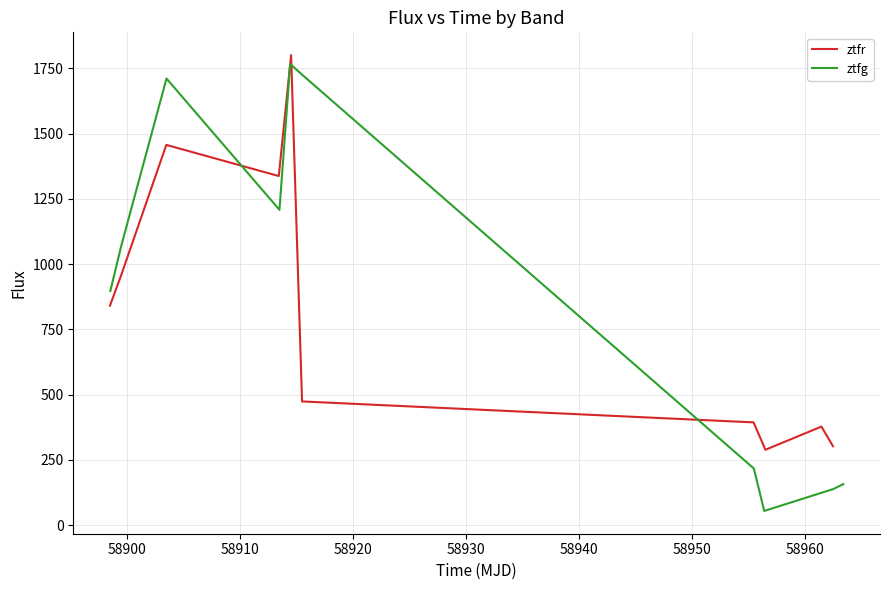

What is the maximum value for ztfr?

1800.5